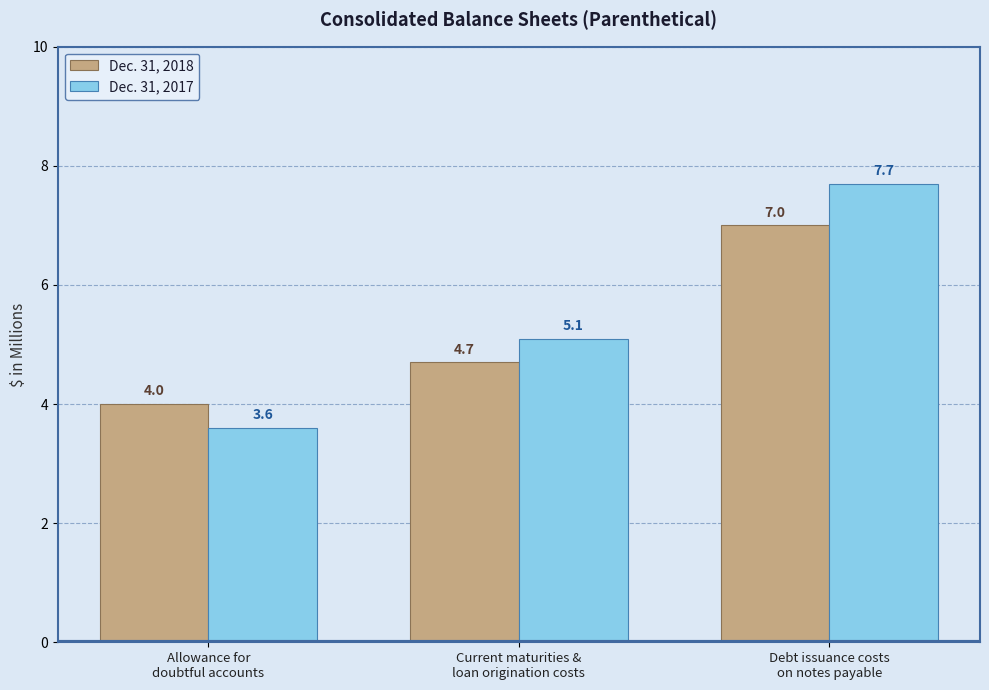

What is the approximate value of Dec. 31, 2018 at Debt issuance costs
on notes payable?

7.0